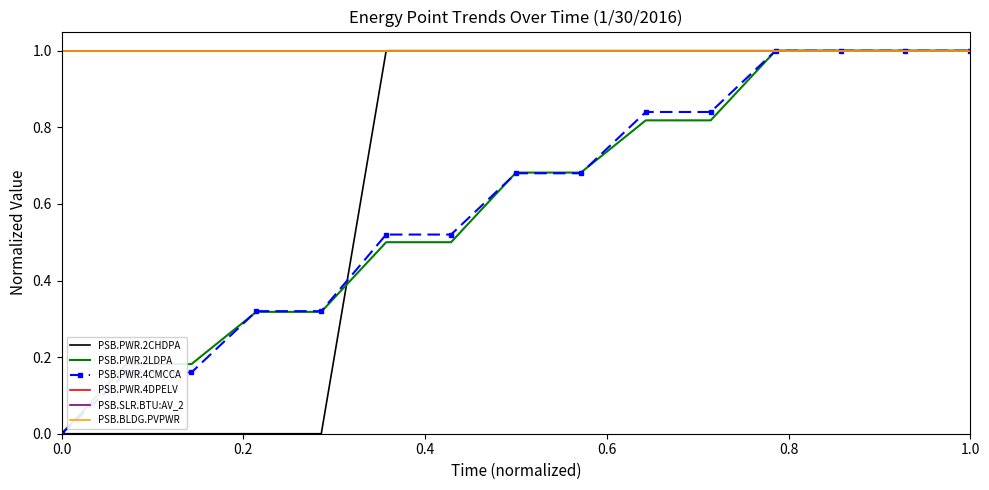

True or false: PSB.PWR.4DPELV and PSB.PWR.2LDPA intersect in this chart.

False